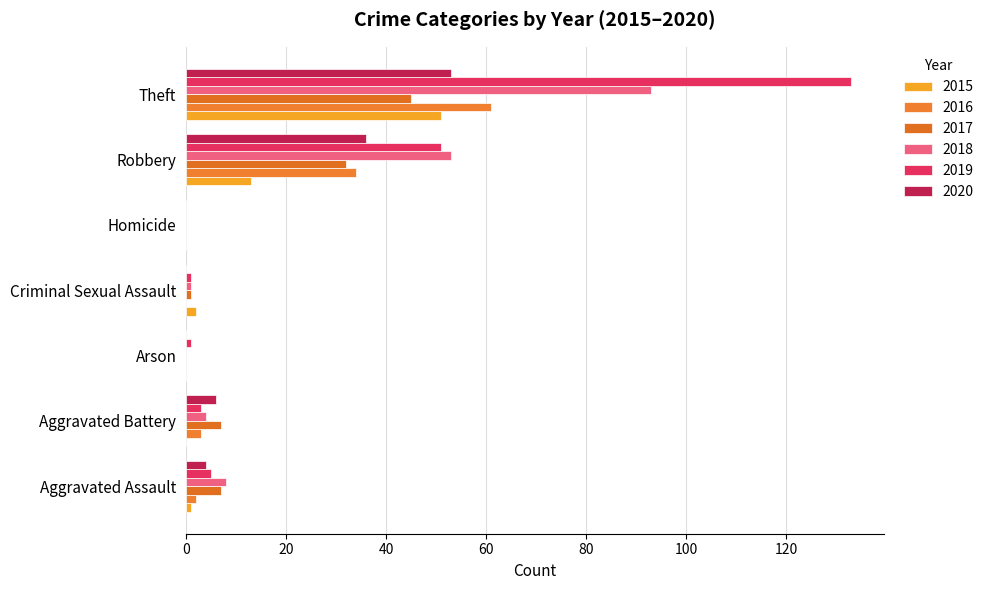

What is the spread (max minus min) of values at Aggravated Battery?

7